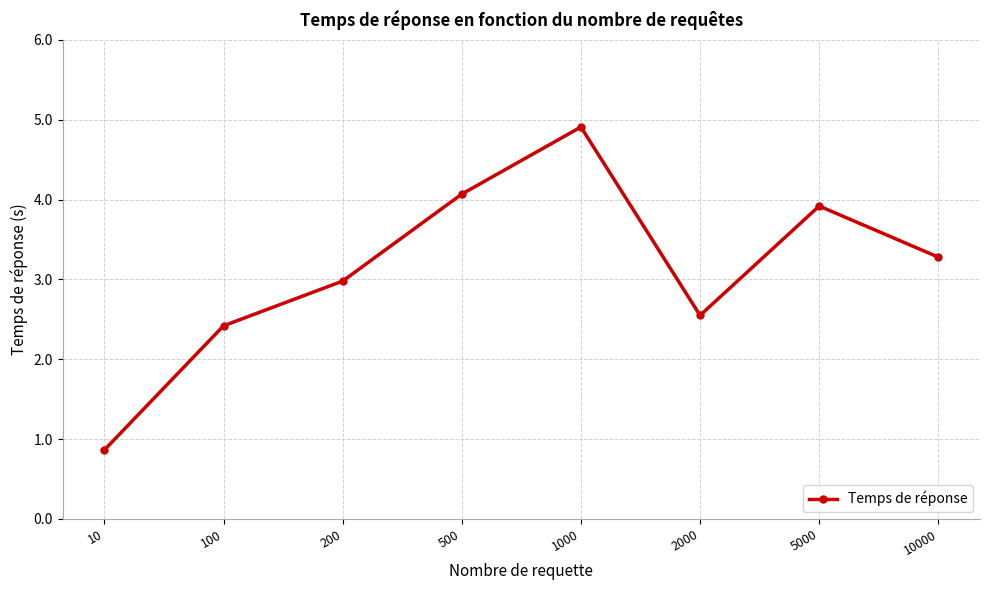

What is the greatest value displayed?

4.9